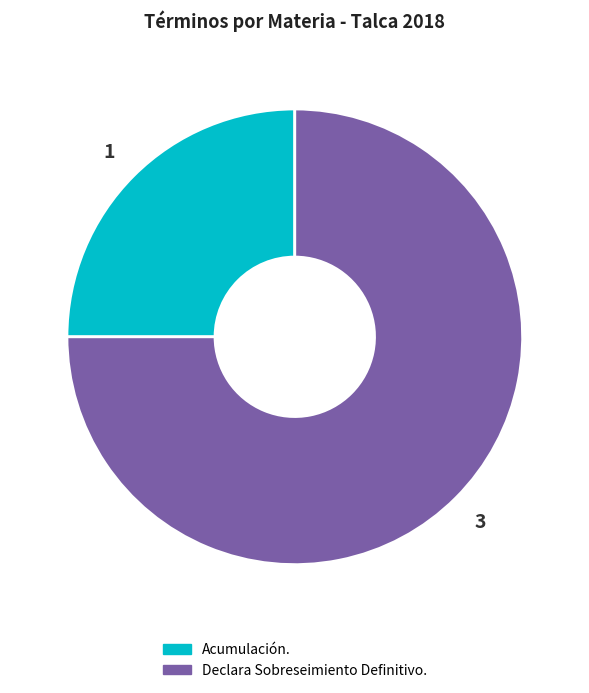

Count the number of slices in the pie.

2